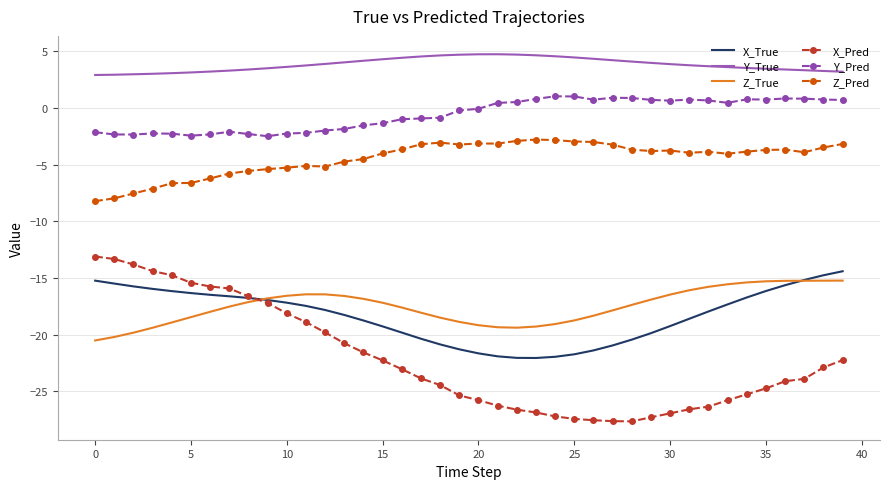

What is the maximum value for Y_True?

4.7